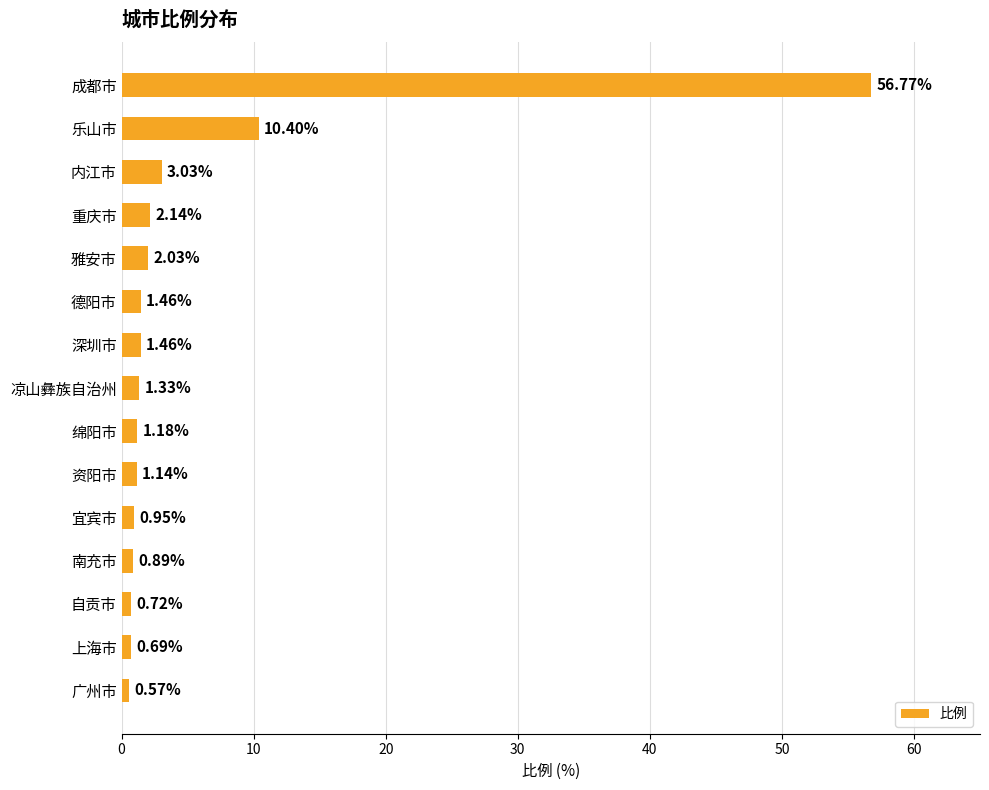

Which category has the lowest value across all series?

广州市